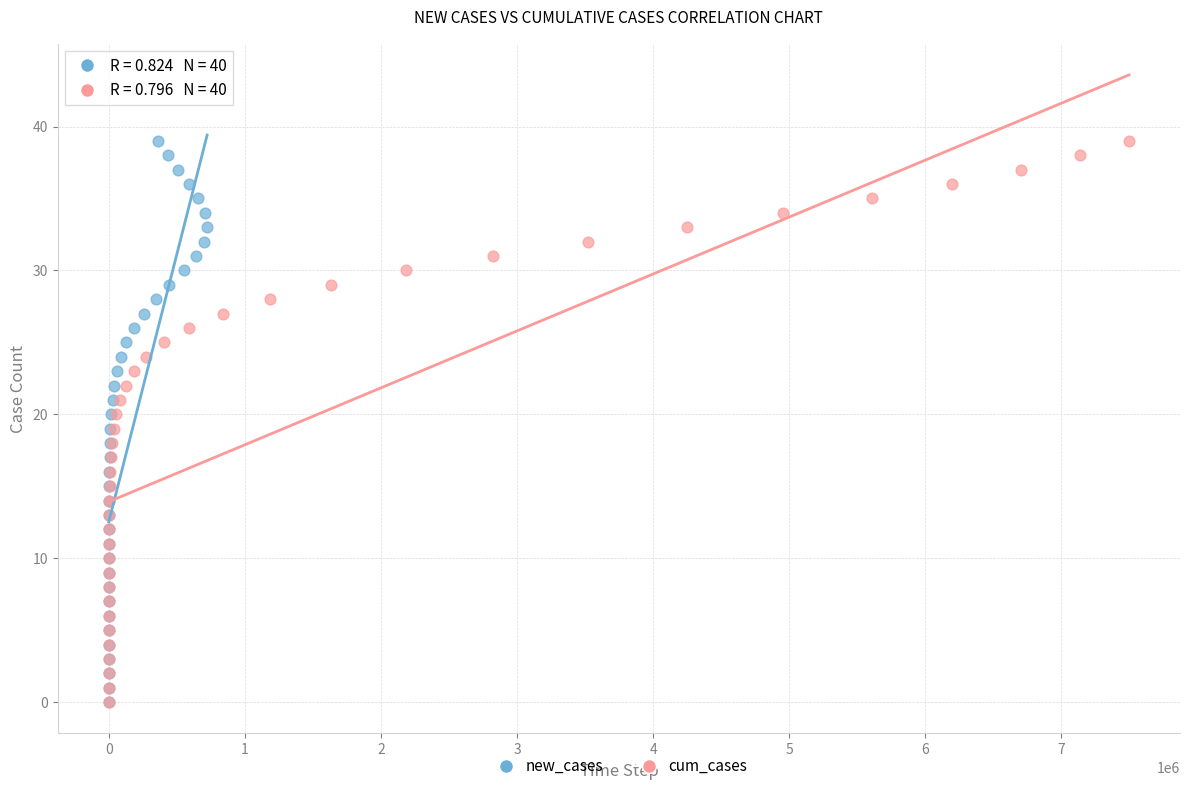

What are all the series names shown in the legend?

new_cases, cum_cases